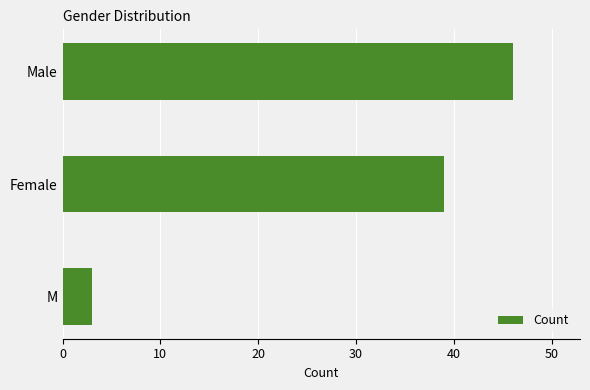

How many series are shown in this chart?

1